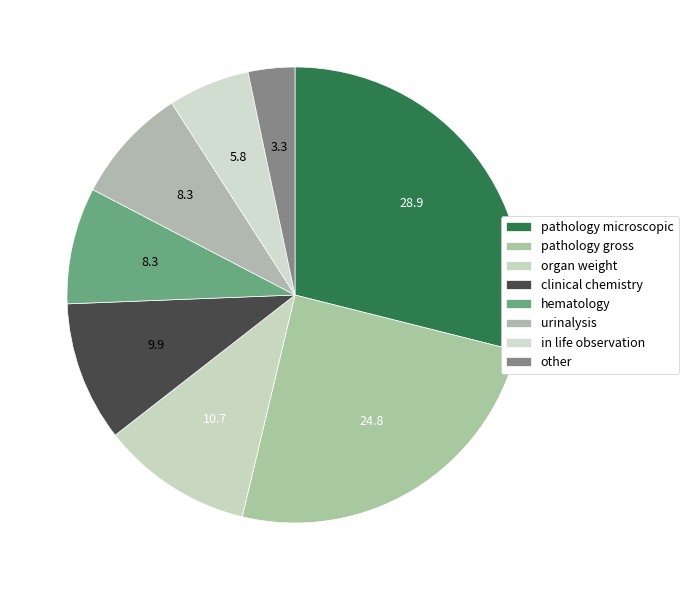

Do other and pathology gross together represent more than half of the pie?

No